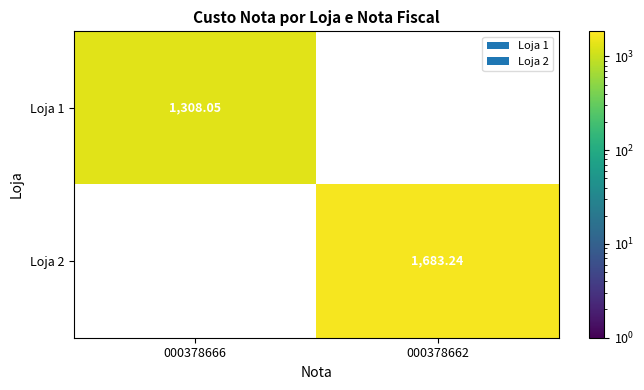

What is the greatest value displayed?

1683.2